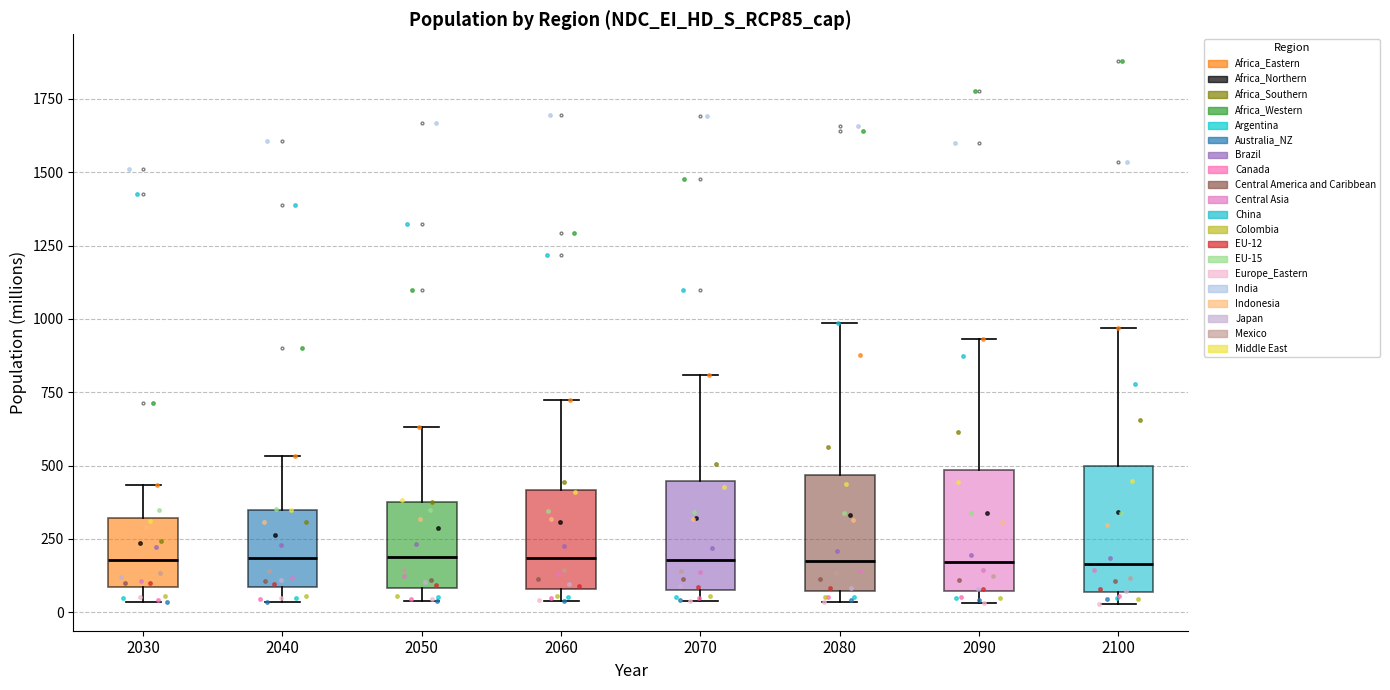

Where does the median line of the box at x = 2100 sit on the y-axis? The values are not printed on the chart, so give them approximately, as read against the axis.

150